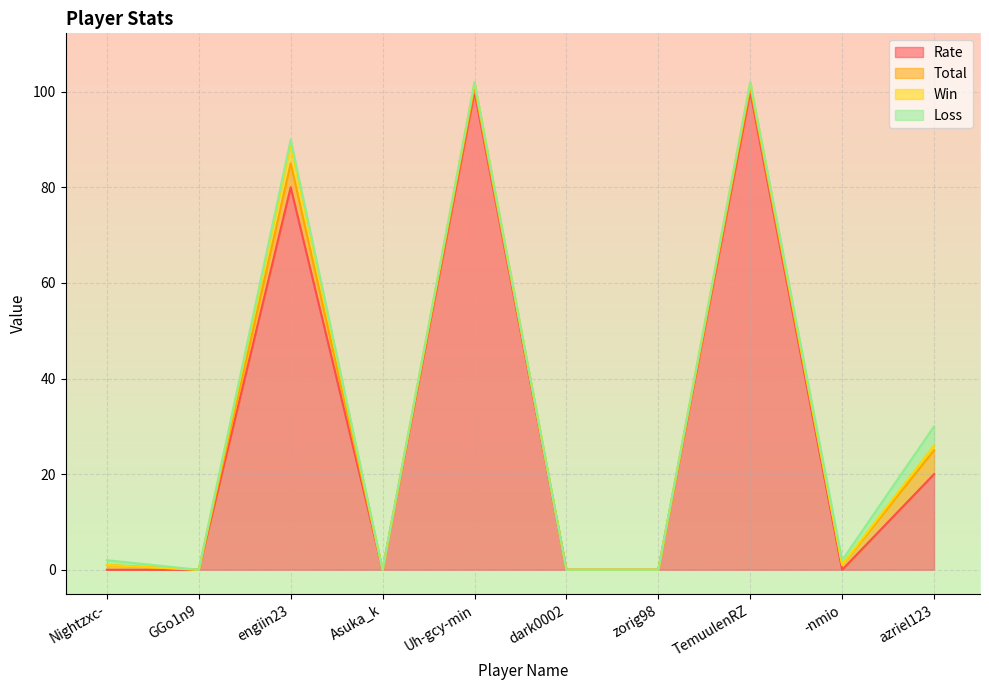

True or false: Loss and Total intersect in this chart.

False